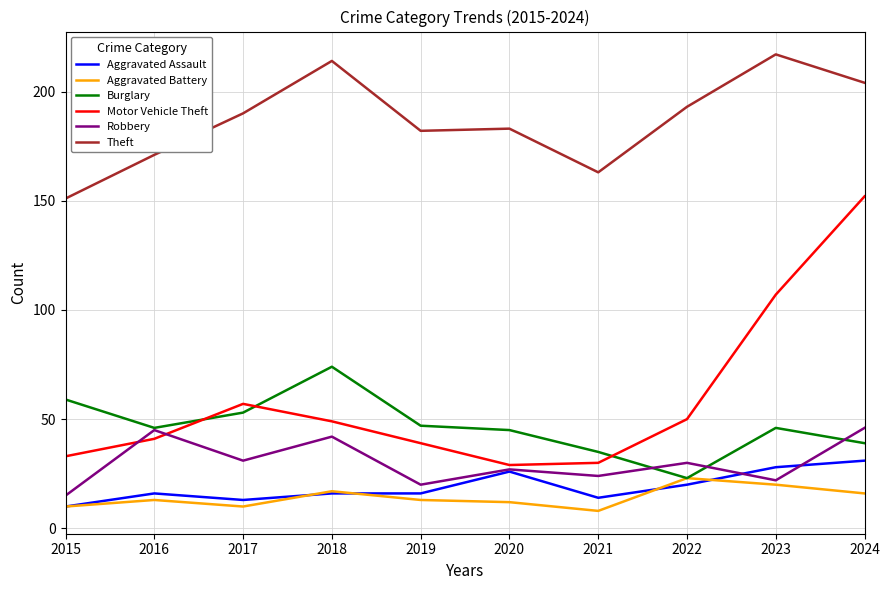

At which category is the sum across all series the highest?

2024